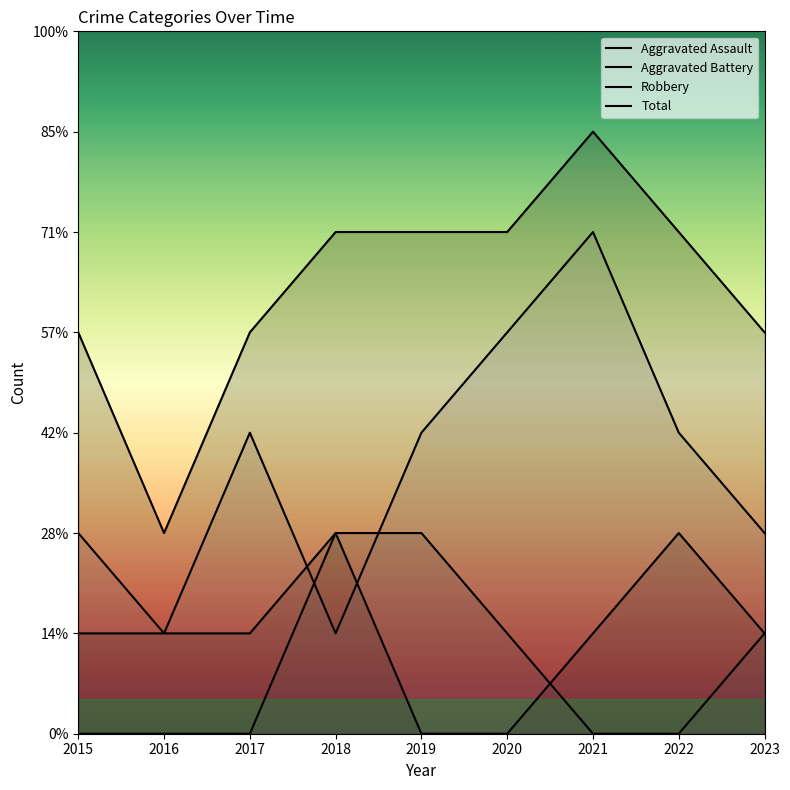

True or false: Robbery has a value of 1 at 2017.

False